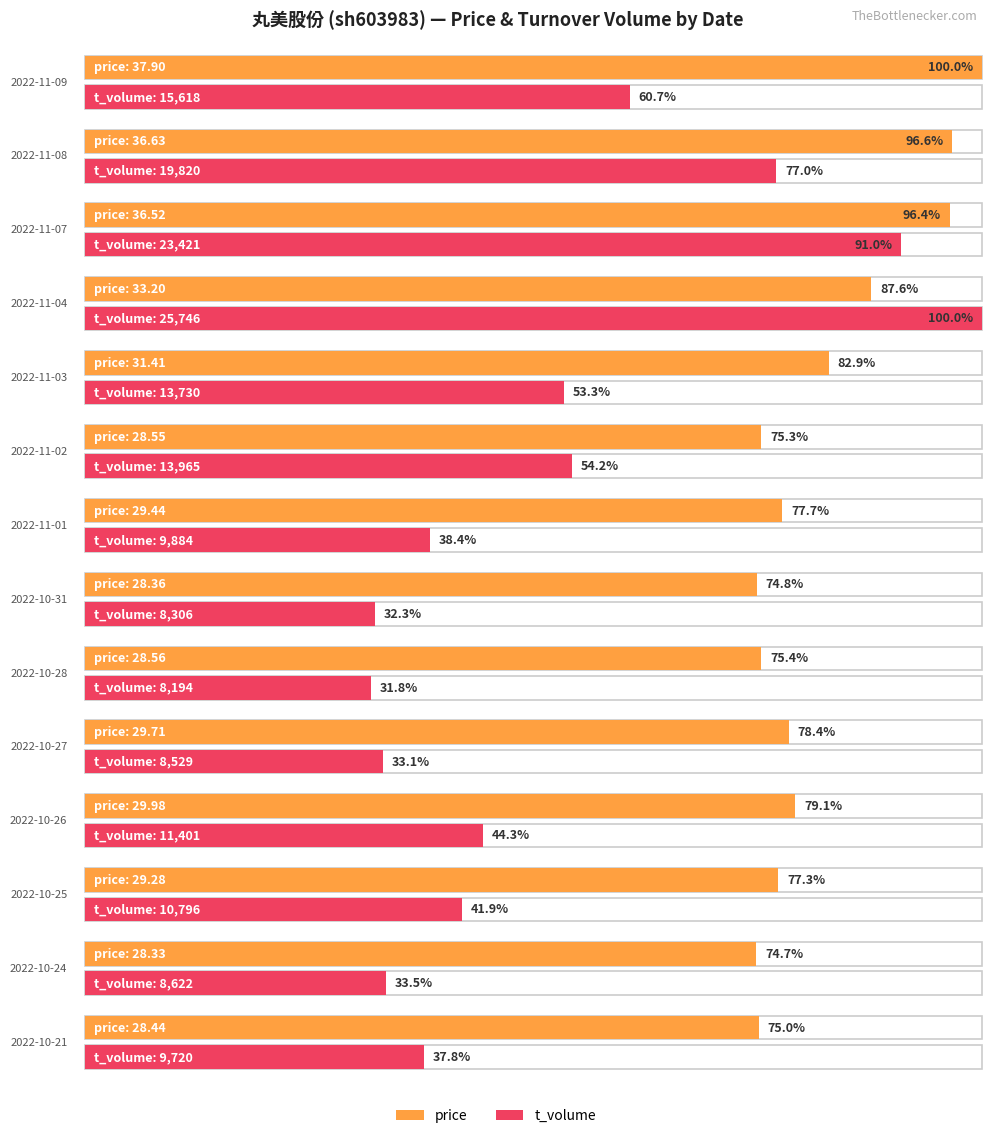

Read the price value at 2022-11-08.

36.6